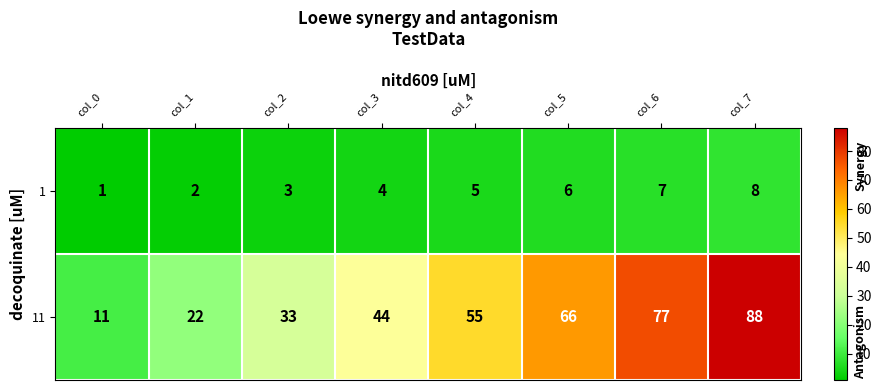

The value of 1 at col_5 is 10. True or false?

False